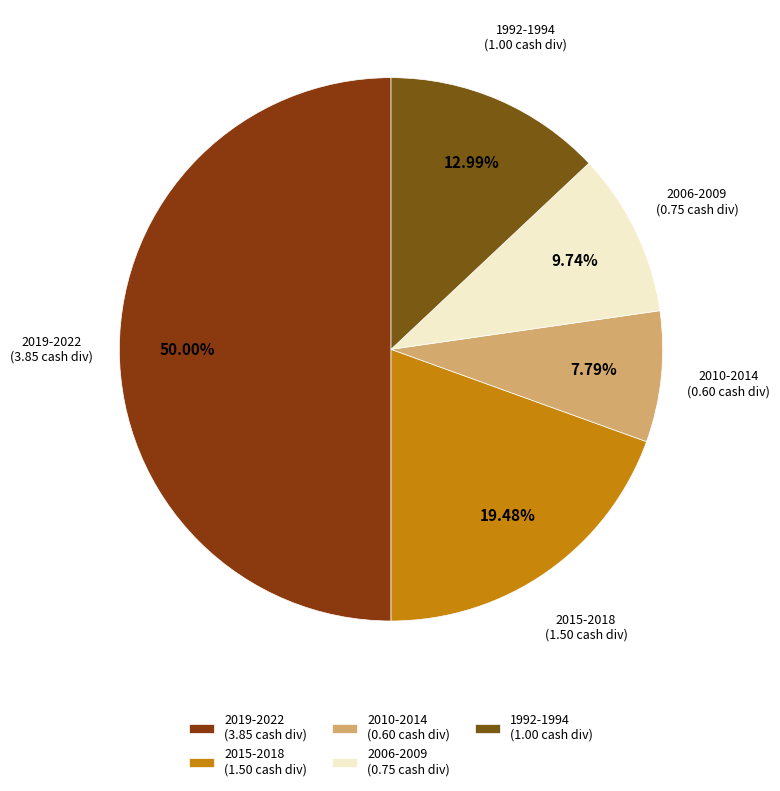

What is the ratio of the value at 1992-1994 (1.00 cash div) to the value at 2019-2022 (3.85 cash div)?

0.3